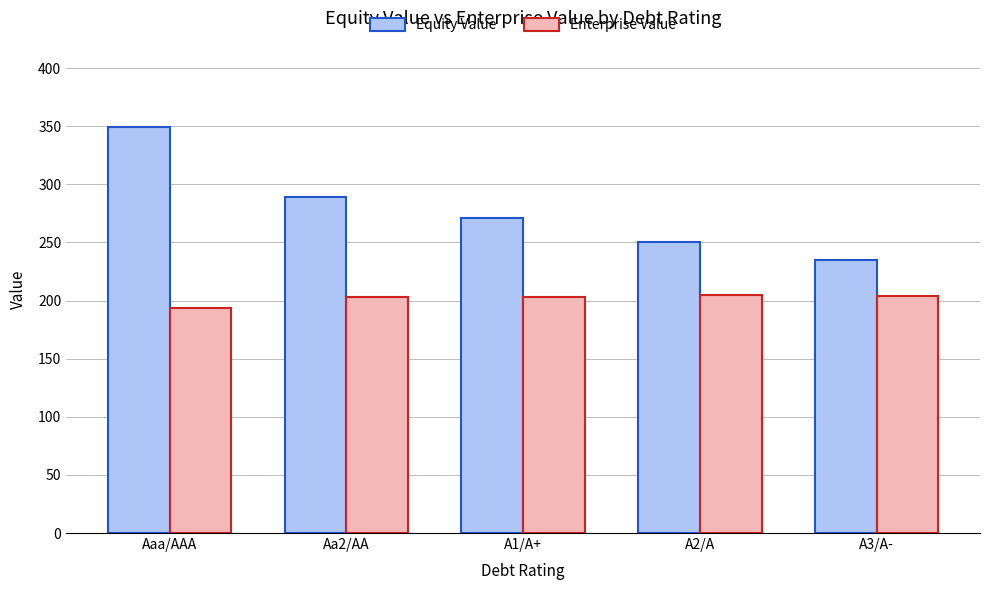

What is the label of the 1st bar from the right?

A3/A-